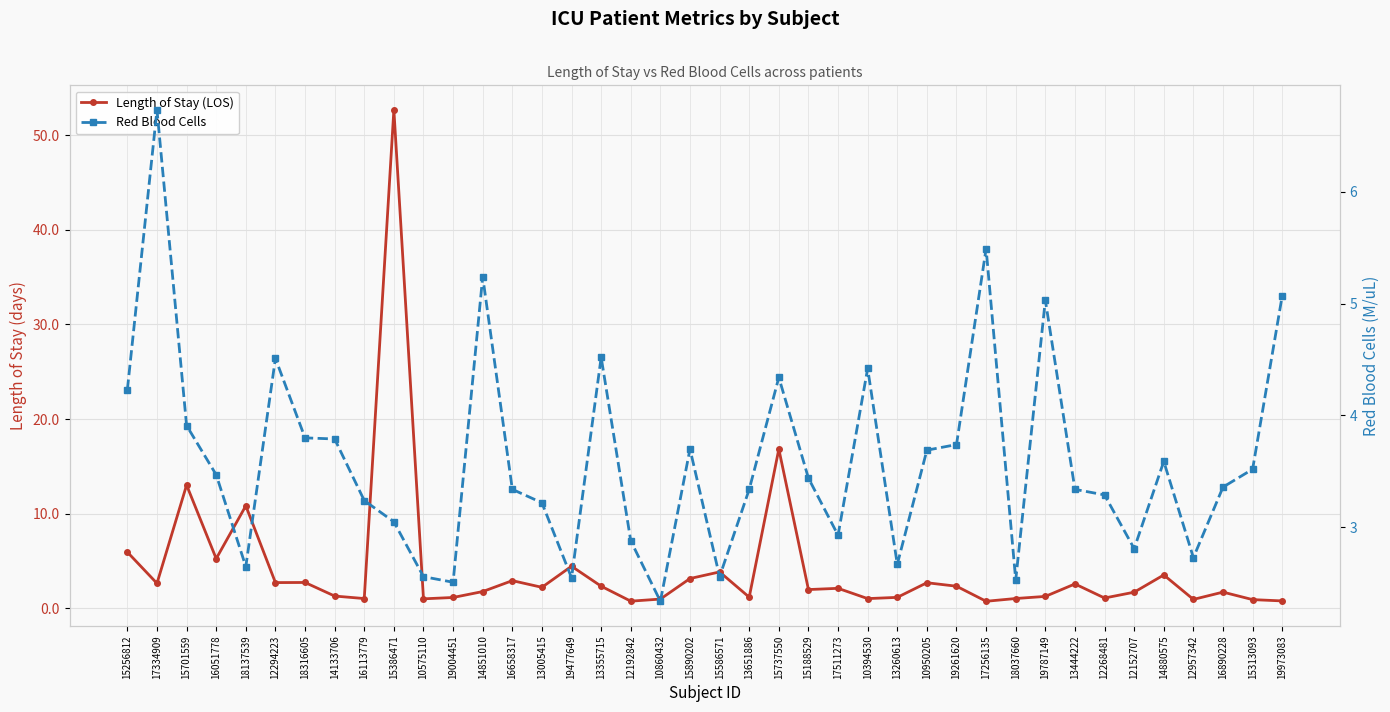

True or false: Red Blood Cells has more than 1 points higher than both neighbors.

True